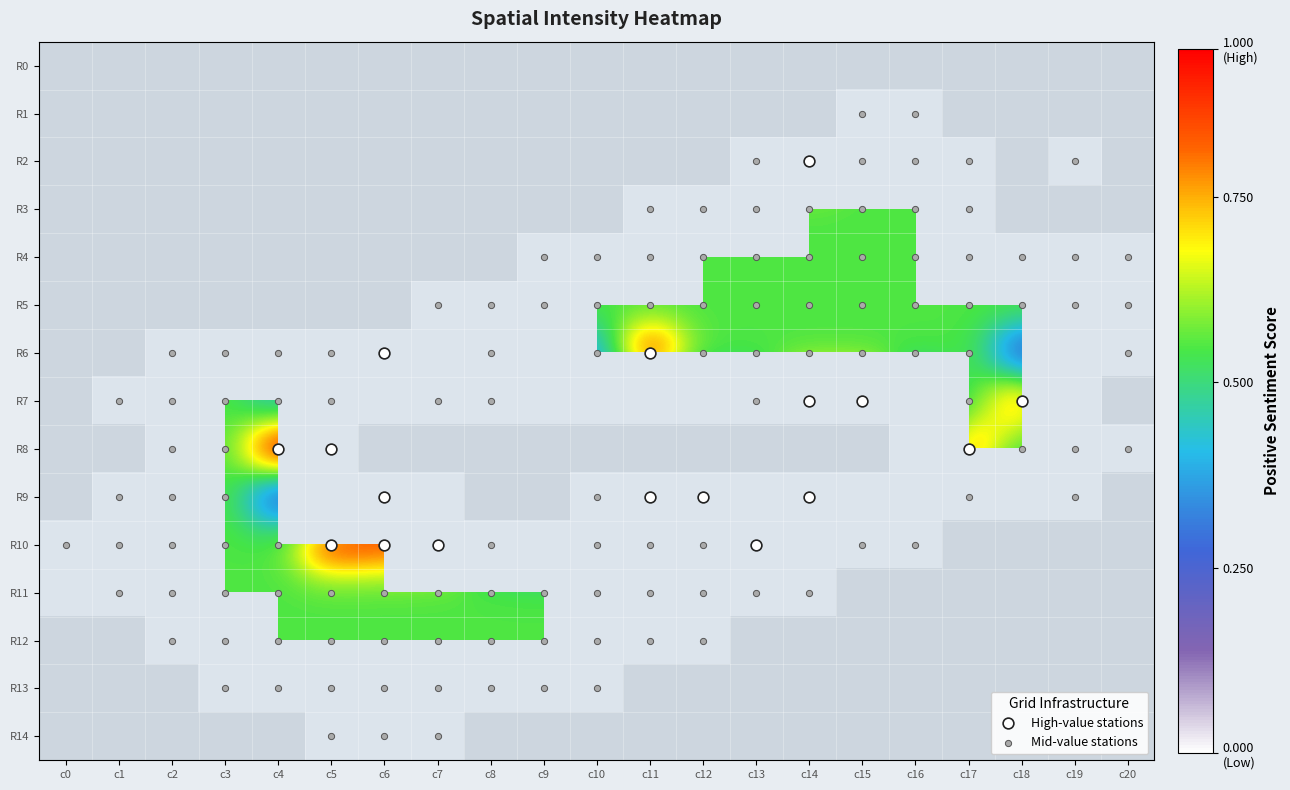

Reading left to right, extract all data points from this chart.

row_0: 0=-1	1=-1	2=-1	3=-1	4=-1	5=-1	6=-1	7=-1	8=-1	9=-1	10=-1	11=-1	12=-1	13=-1	14=-1	15=-1	16=-1	17=-1	18=-1	19=-1	20=-1
row_1: 0=-1	1=-1	2=-1	3=-1	4=-1	5=-1	6=-1	7=-1	8=-1	9=-1	10=-1	11=-1	12=-1	13=-1	14=-1	15=11	16=11	17=-1	18=-1	19=-1	20=-1
row_2: 0=-1	1=-1	2=-1	3=-1	4=-1	5=-1	6=-1	7=-1	8=-1	9=-1	10=-1	11=-1	12=-1	13=11	14=15	15=11	16=11	17=11	18=-1	19=11	20=-1
row_3: 0=-1	1=-1	2=-1	3=-1	4=-1	5=-1	6=-1	7=-1	8=-1	9=-1	10=-1	11=11	12=11	13=11	14=11	15=11	16=11	17=11	18=-1	19=-1	20=-1
row_4: 0=-1	1=-1	2=-1	3=-1	4=-1	5=-1	6=-1	7=-1	8=-1	9=11	10=11	11=11	12=11	13=11	14=11	15=11	16=11	17=11	18=11	19=11	20=11
row_5: 0=-1	1=-1	2=-1	3=-1	4=-1	5=-1	6=-1	7=11	8=11	9=11	10=11	11=11	12=11	13=11	14=11	15=11	16=11	17=11	18=11	19=11	20=11
row_6: 0=-1	1=-1	2=11	3=11	4=11	5=11	6=16	7=6	8=8	9=5	10=8	11=18	12=11	13=11	14=11	15=11	16=11	17=11	18=5	19=5	20=11
row_7: 0=-1	1=11	2=11	3=11	4=8	5=11	6=5	7=11	8=8	9=5	10=6	11=4	12=7	13=8	14=19	15=19	16=5	17=11	18=16	19=5	20=-1
row_8: 0=-1	1=-1	2=11	3=11	4=19	5=19	6=-1	7=-1	8=-1	9=-1	10=-1	11=-1	12=-1	13=-1	14=-1	15=-1	16=5	17=16	18=11	19=11	20=11
row_9: 0=-1	1=11	2=11	3=11	4=5	5=4	6=17	7=6	8=-1	9=-1	10=8	11=17	12=19	13=5	14=18	15=4	16=6	17=11	18=6	19=11	20=-1
row_10: 0=11	1=11	2=11	3=11	4=11	5=18	6=17	7=16	8=8	9=6	10=8	11=8	12=8	13=17	14=6	15=8	16=11	17=-1	18=-1	19=-1	20=-1
row_11: 0=1	1=11	2=11	3=11	4=11	5=11	6=11	7=11	8=11	9=11	10=11	11=11	12=11	13=11	14=11	15=-1	16=-1	17=-1	18=-1	19=-1	20=-1
row_12: 0=-1	1=-1	2=11	3=11	4=11	5=11	6=11	7=11	8=11	9=11	10=11	11=11	12=11	13=-1	14=-1	15=-1	16=-1	17=-1	18=-1	19=-1	20=-1
row_13: 0=-1	1=-1	2=-1	3=11	4=11	5=11	6=11	7=11	8=11	9=11	10=11	11=-1	12=-1	13=-1	14=-1	15=-1	16=-1	17=-1	18=-1	19=-1	20=-1
row_14: 0=-1	1=-1	2=-1	3=-1	4=-1	5=11	6=11	7=11	8=-1	9=-1	10=-1	11=-1	12=-1	13=-1	14=-1	15=-1	16=-1	17=-1	18=-1	19=-1	20=-1